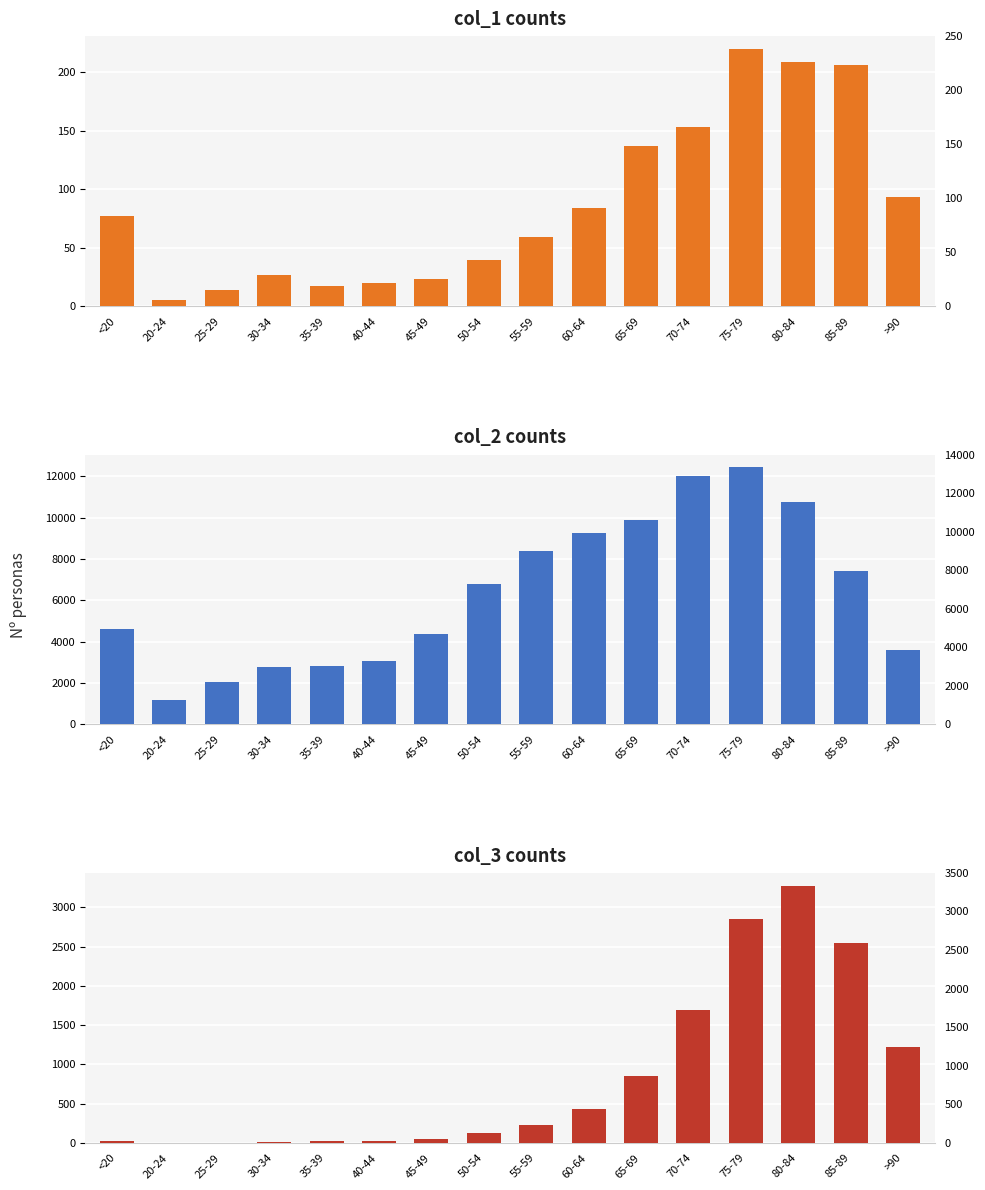

Where does the col_3 series first go above 227?

60-64